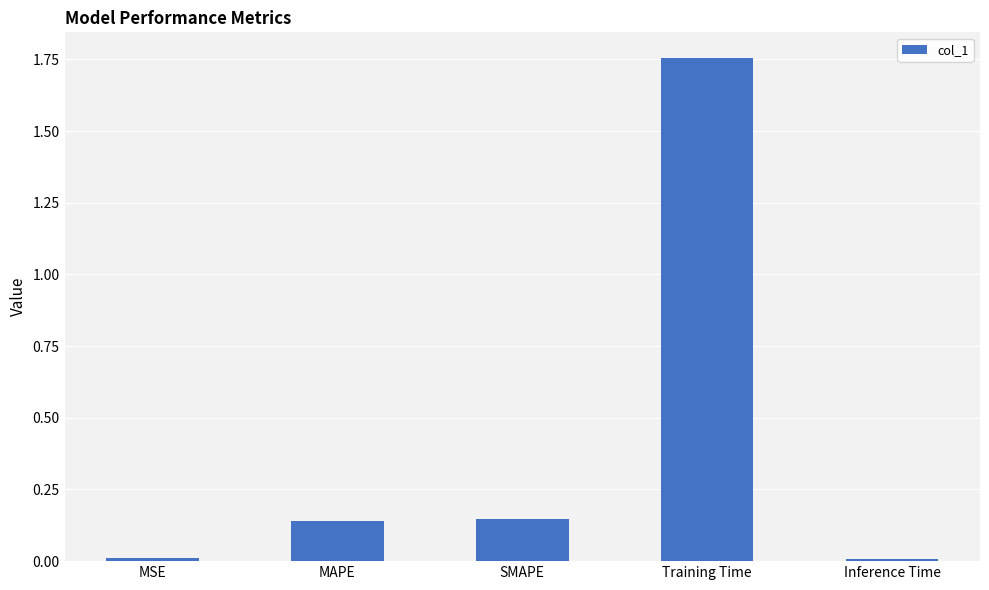

At which category does the chart reach its peak across all series?

Training Time